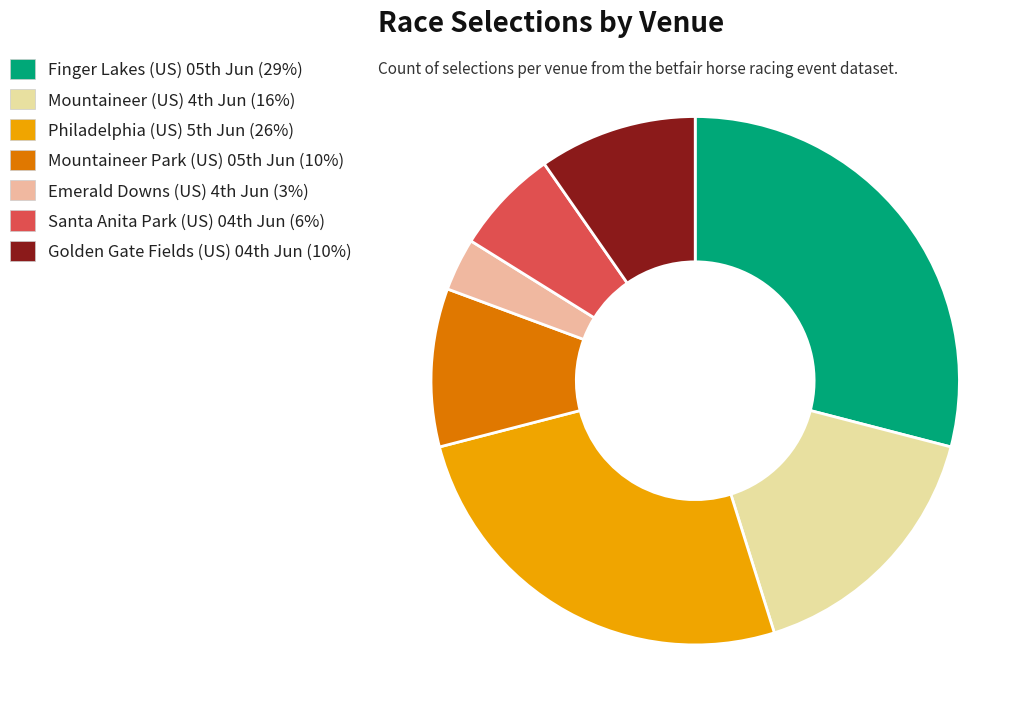

Which category has the smallest portion of the pie?

Emerald Downs (US) 4th Jun